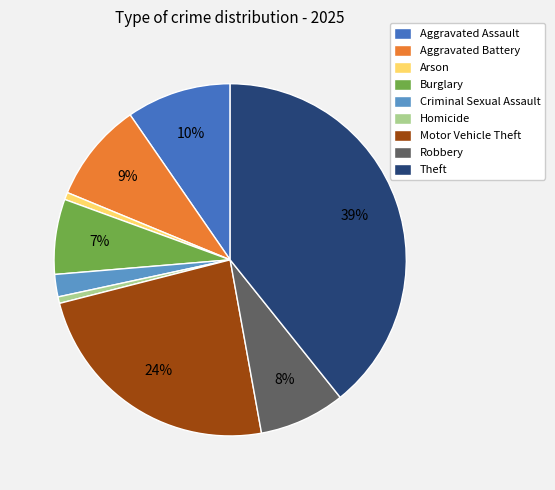

Is it true that Aggravated Assault is 10% of the pie?

True